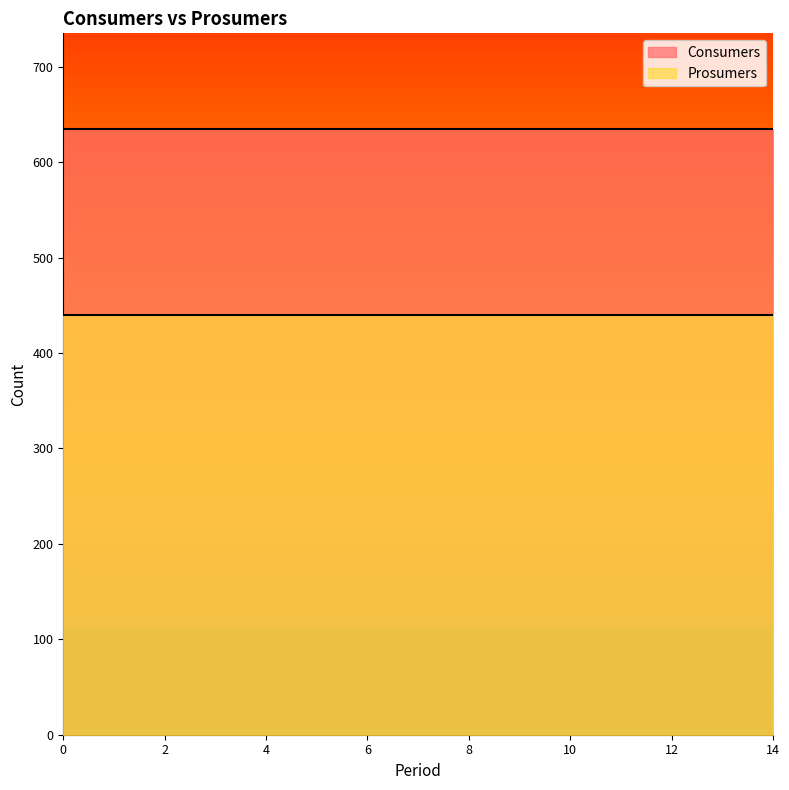

What is the minimum value shown in the chart?

440